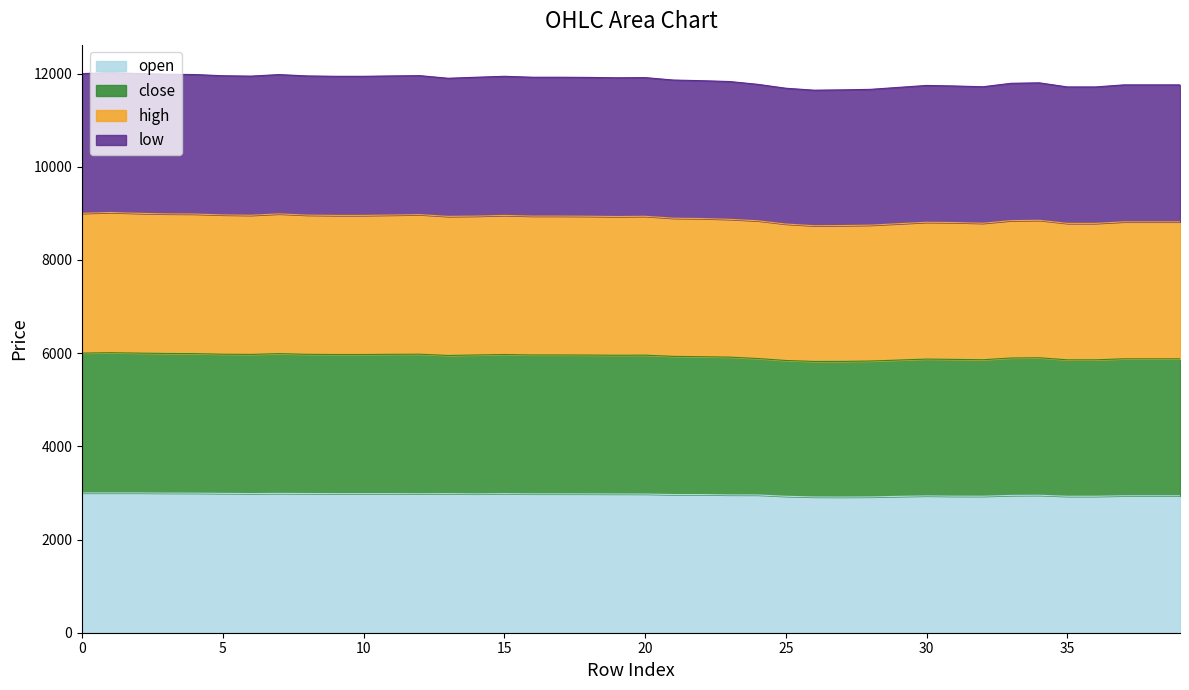

Rank the categories by low value from lowest to highest.

26, 27, 28, 25, 29, 35, 36, 32, 31, 30, 37, 38, 39, 24, 33, 34, 23, 22, 21, 13, 19, 20, 18, 14, 16, 17, 9, 10, 15, 6, 8, 11, 5, 12, 4, 7, 3, 0, 2, 1